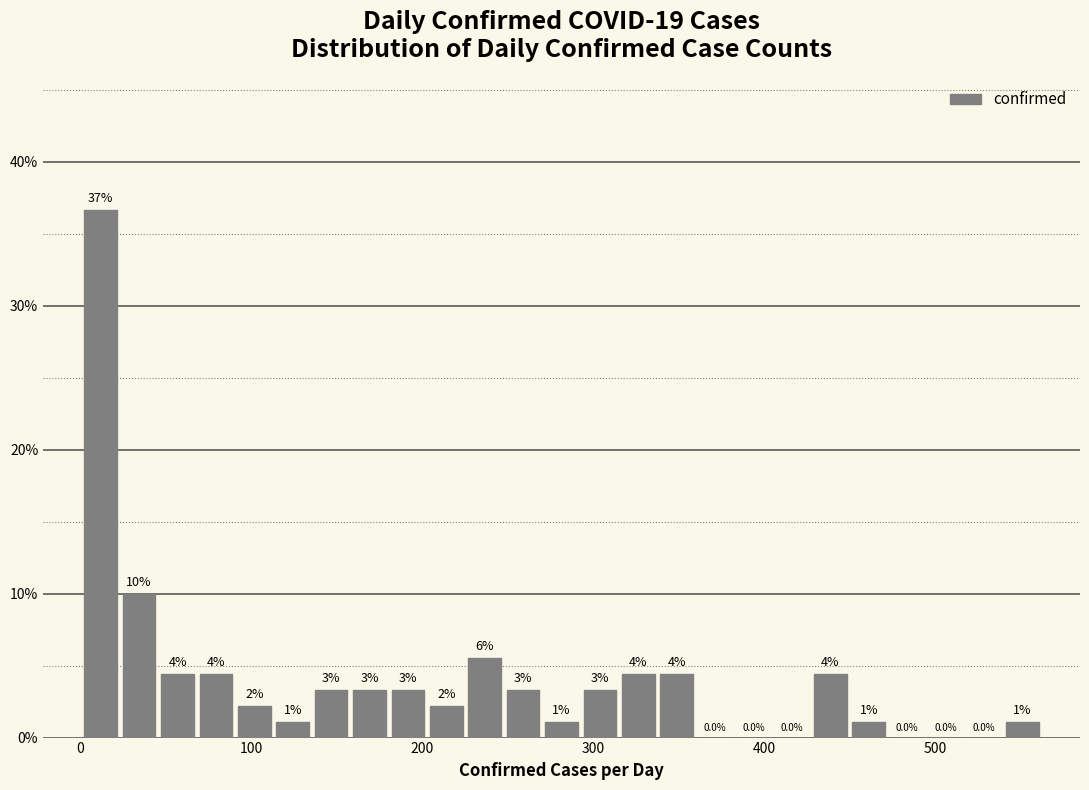

Read against the x-axis, roughly where is the centre of the tallest bar?

10